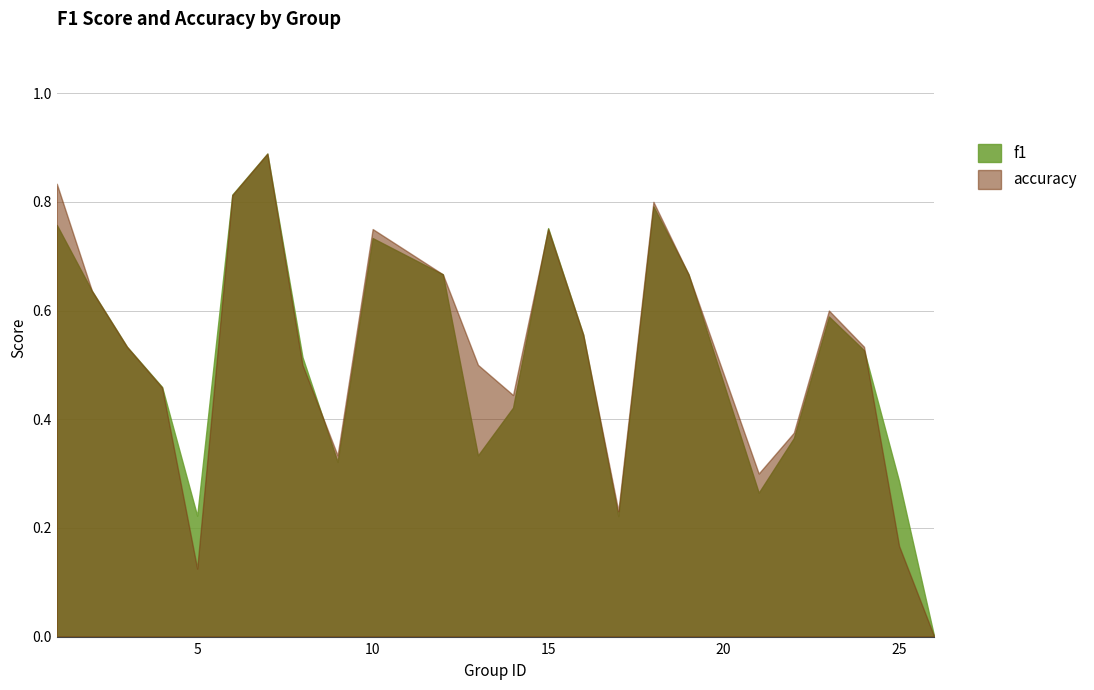

How many values in the f1 series exceed 0?

23